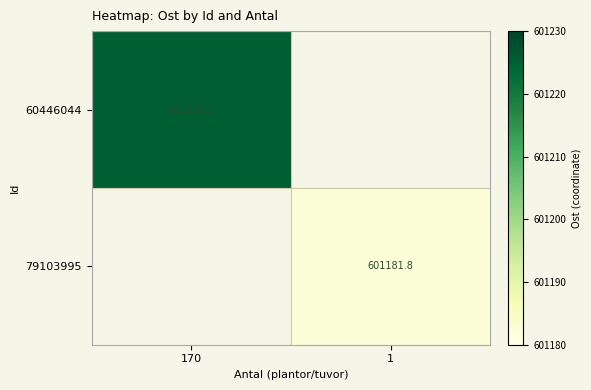

Rank the categories by 60446044 value from lowest to highest.

170, 1